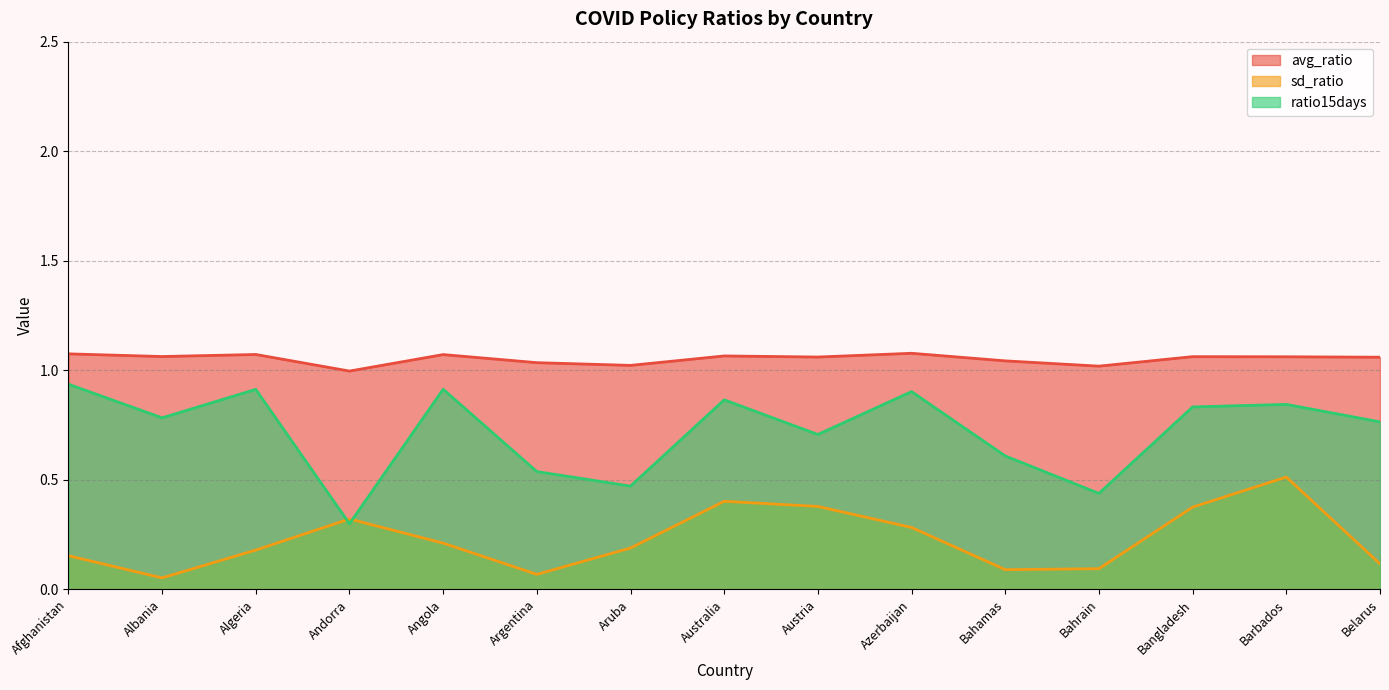

Does the chart display data point markers on the line(s)?

No